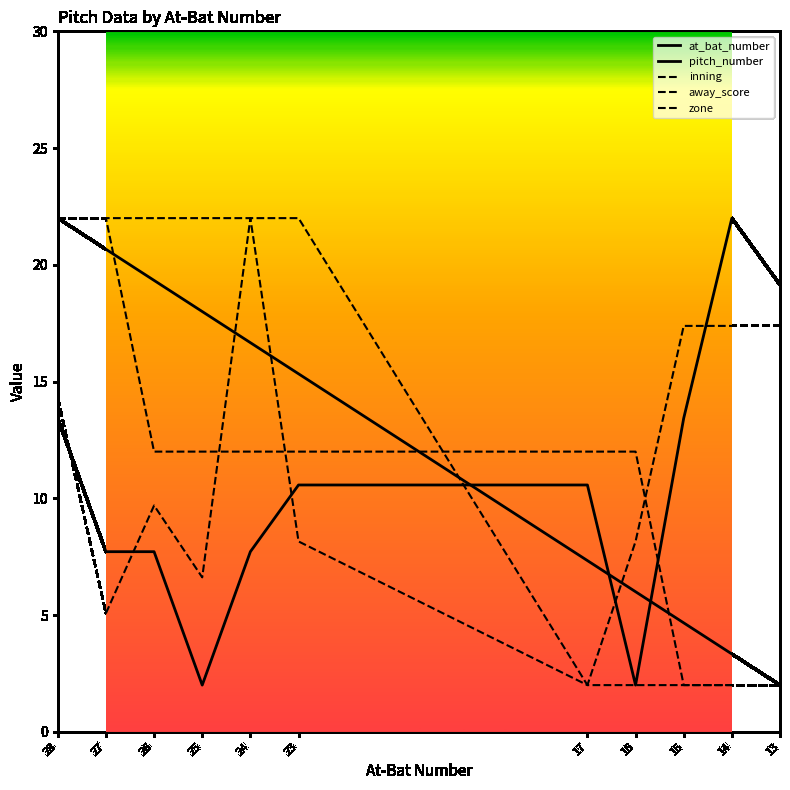

What is the value of the away_score point at the 11th from the left?

2.0